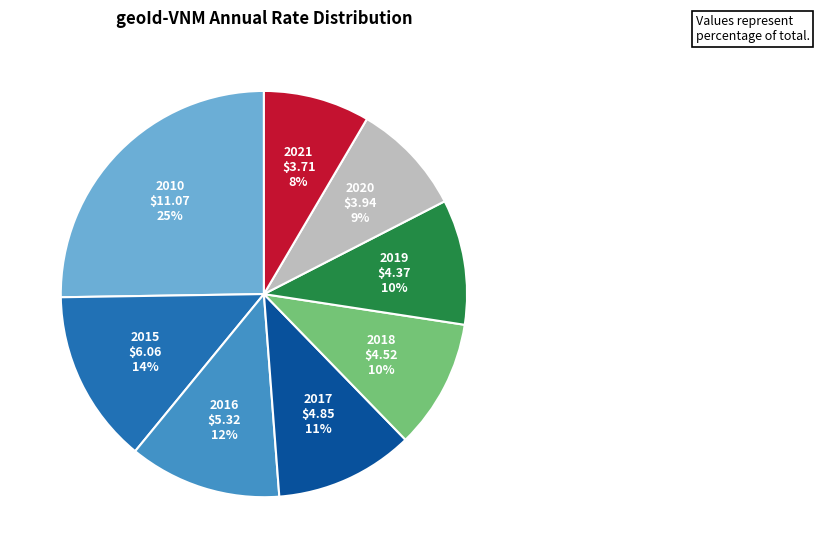

Is there any slice that represents more than half of the pie?

No